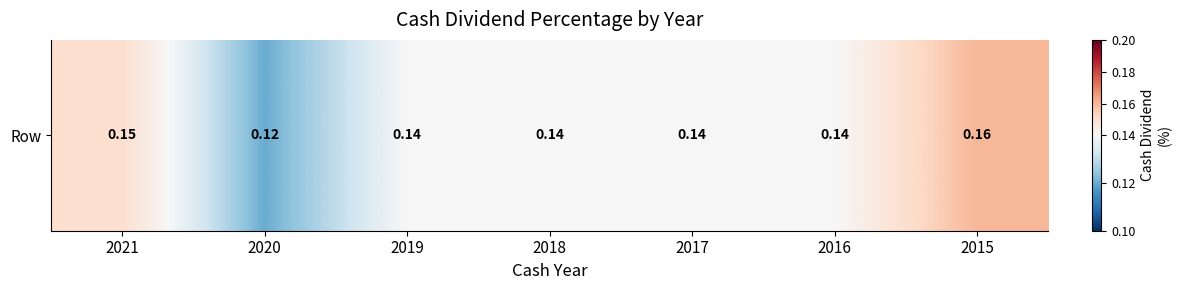

What value does the data have at 2016?

0.1